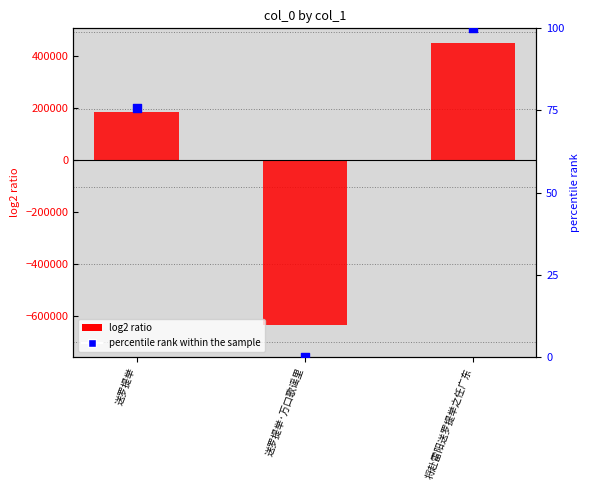

Is the value of col_0 at 送罗提举 greater than the value of percentile rank at 将赴雷阳送罗提举之任广东?

Yes